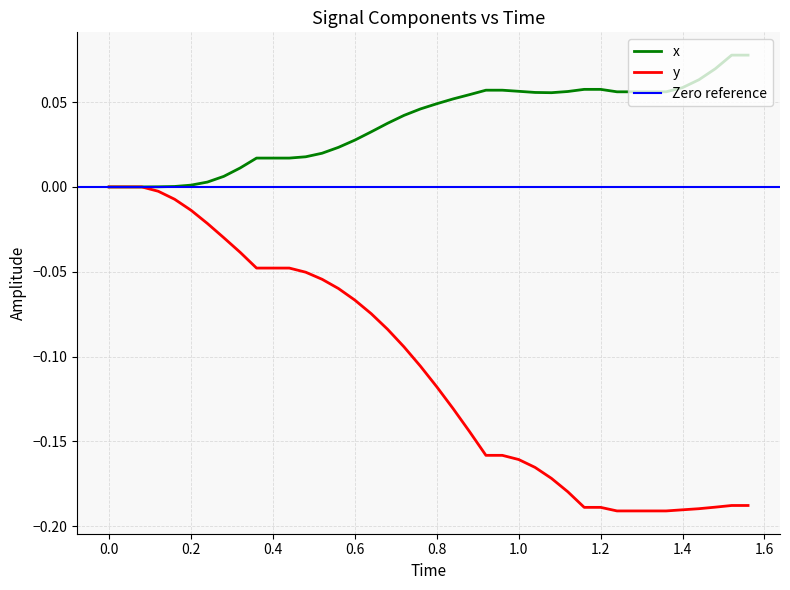

Is the value of x at 23 greater than the value of y at 1.0?

Yes